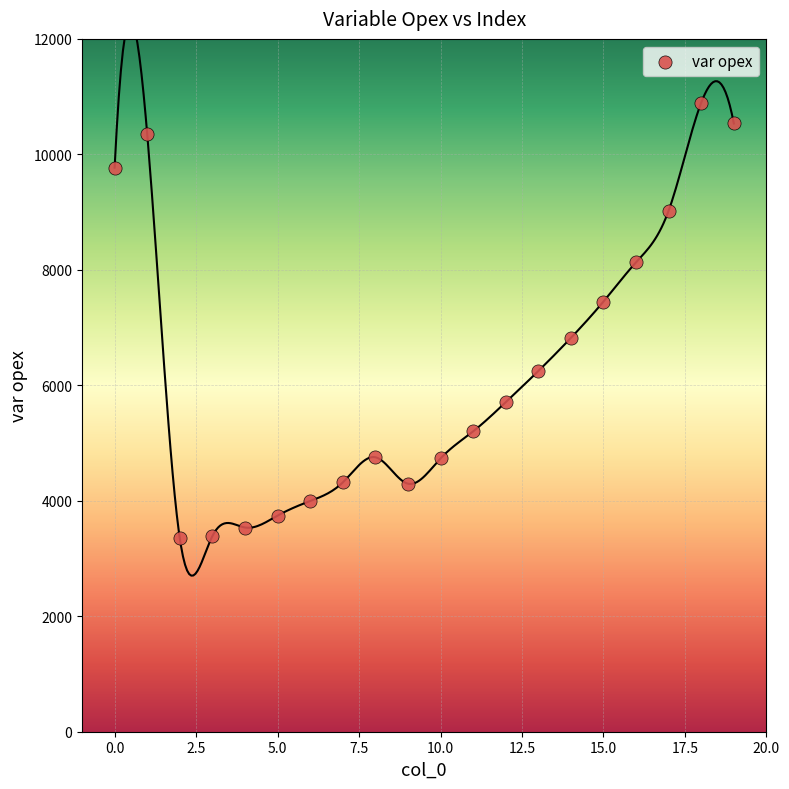

What is the range of Y values (max minus min)?

7549